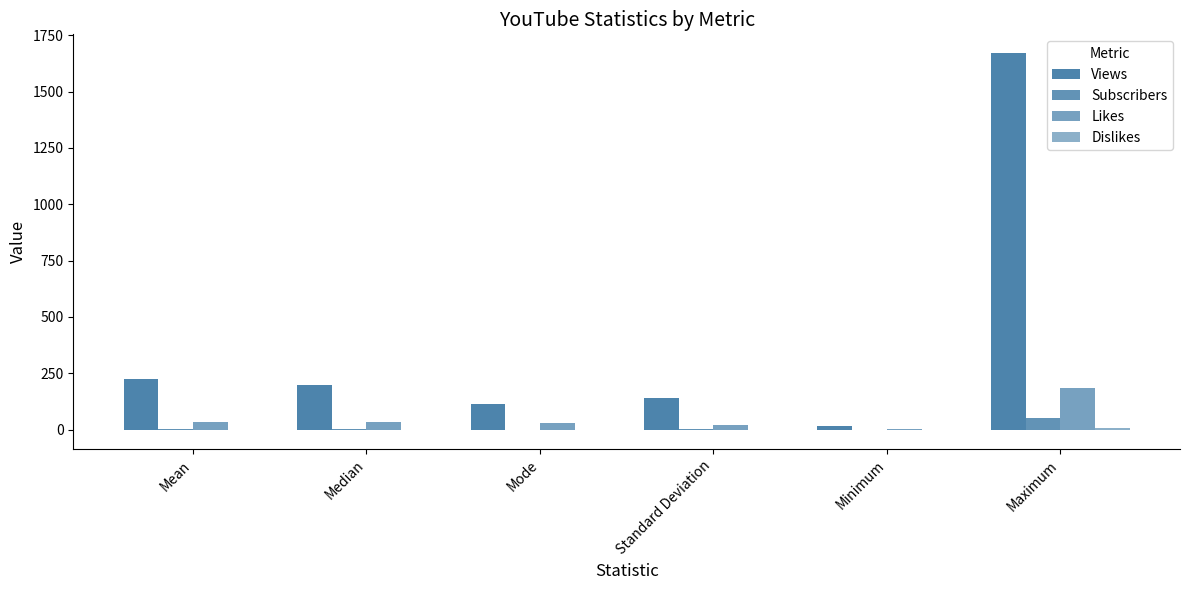

What is the label of the 2nd bar from the right?

Minimum